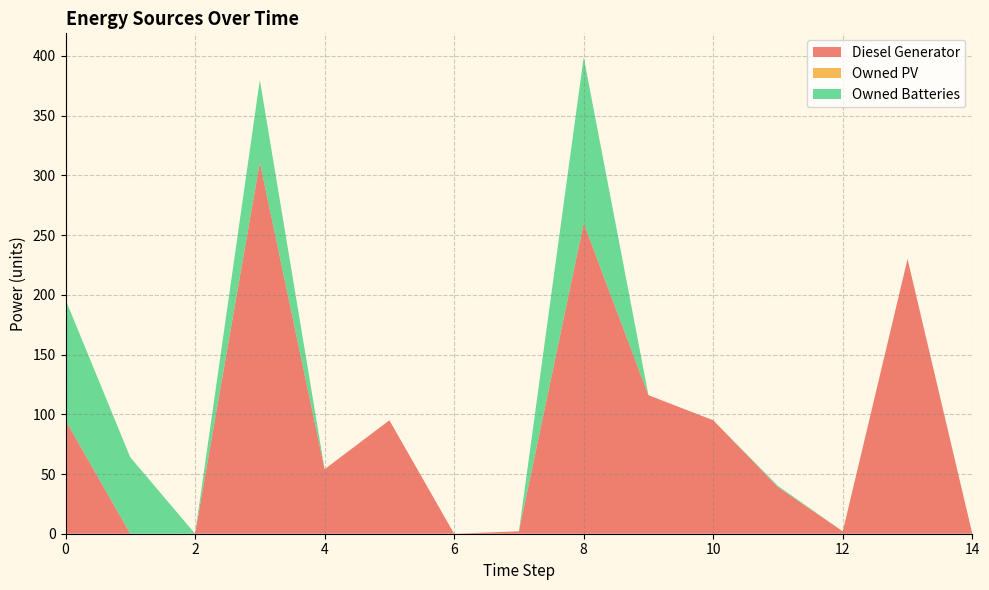

Reading left to right, extract all data points from this chart.

Diesel Generator: 0=95	1=0	2=0	3=311	4=54	5=95	6=0	7=2	8=260	9=116	10=95	11=39	12=2	13=230	14=0
Owned PV: 0=0	1=0	2=0	3=0	4=0	5=0	6=0	7=0	8=0	9=0	10=0	11=0	12=0	13=0	14=0
Owned Batteries: 0=101	1=64	2=0	3=69	4=0	5=0	6=0	7=0	8=139	9=0	10=0	11=1	12=0	13=0	14=0